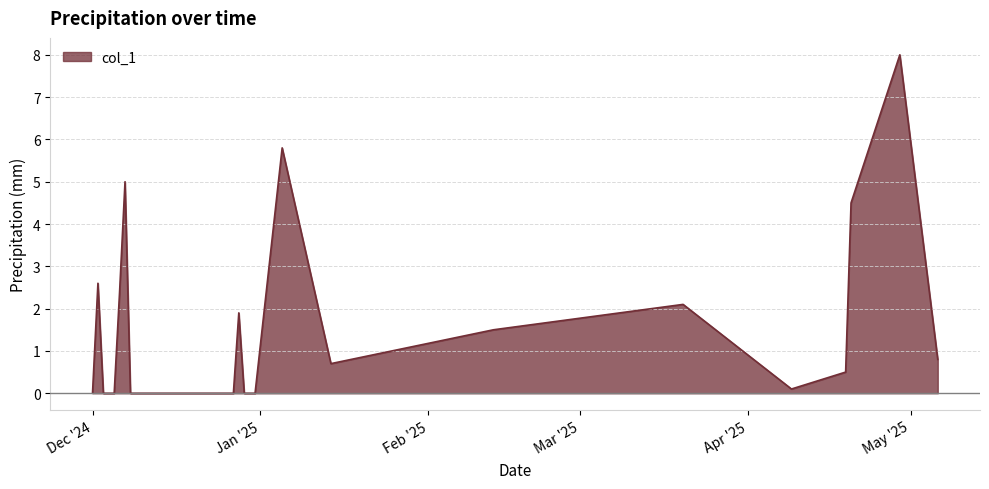

What is the difference between the maximum and minimum values?

8.0